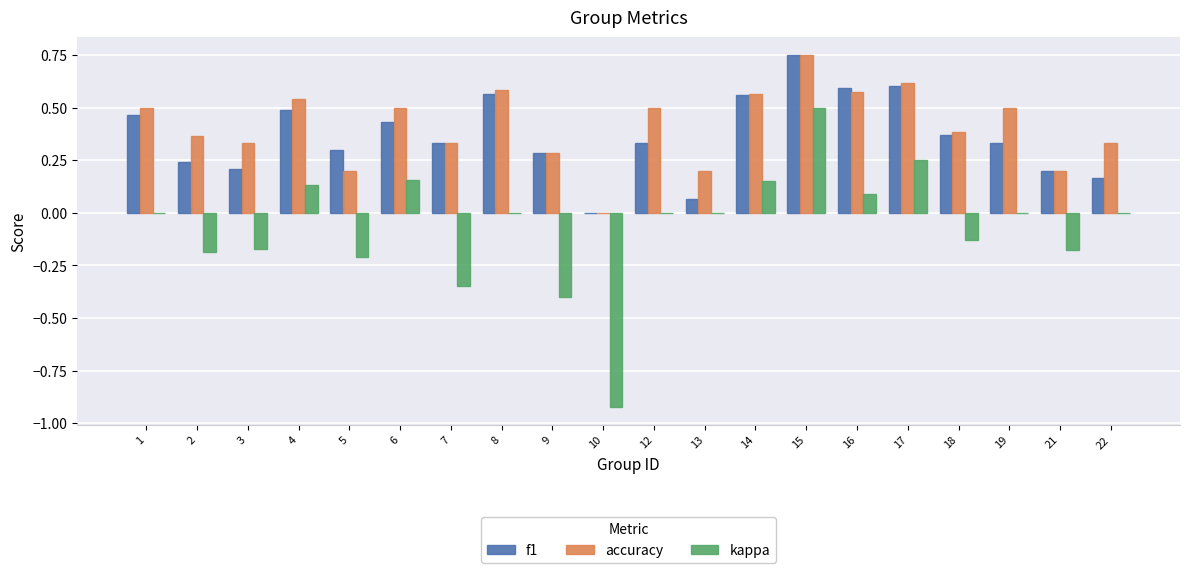

Is it true that accuracy equals 0.8 at 4?

False